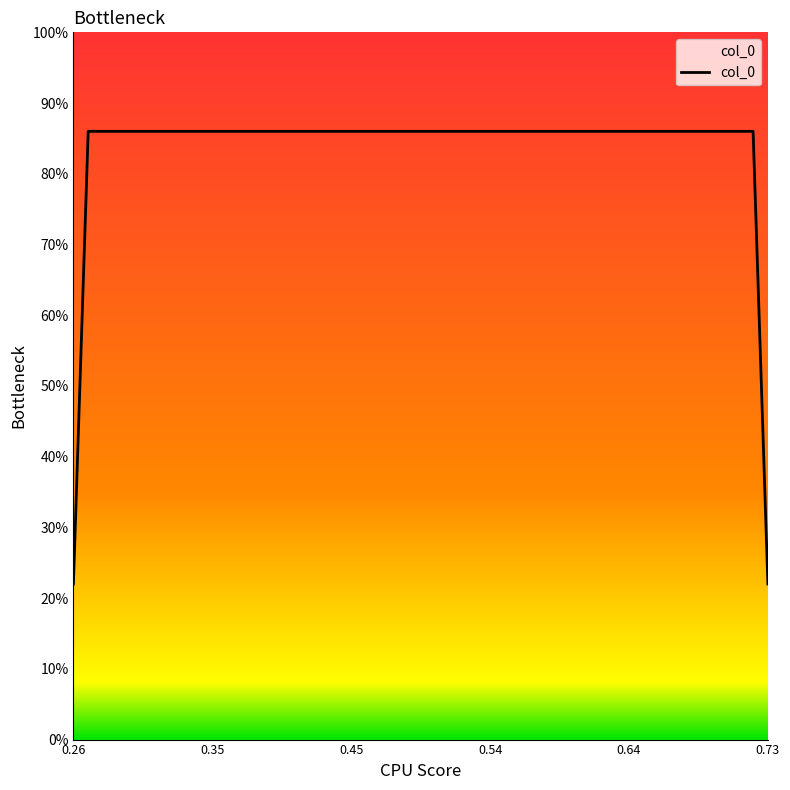

Is this an area chart (filled region under the line)?

Yes